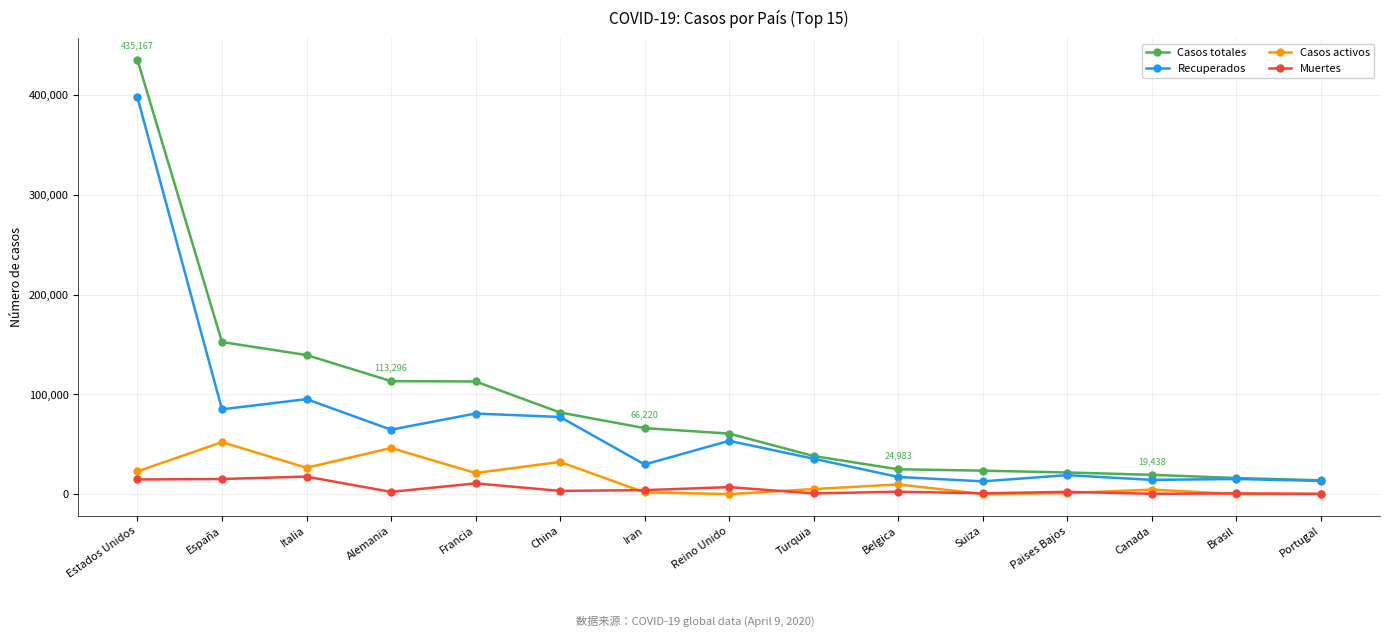

At Francia, list the series in order from largest to smallest.

Casos totales, Recuperados, Casos activos, Muertes